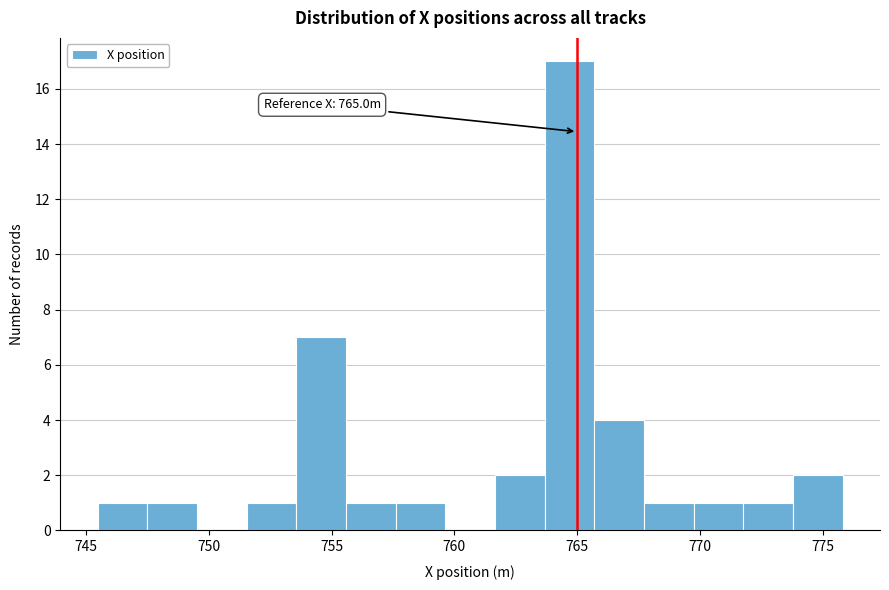

Which range on the x-axis has the tallest bar?

763.5 to 765.5